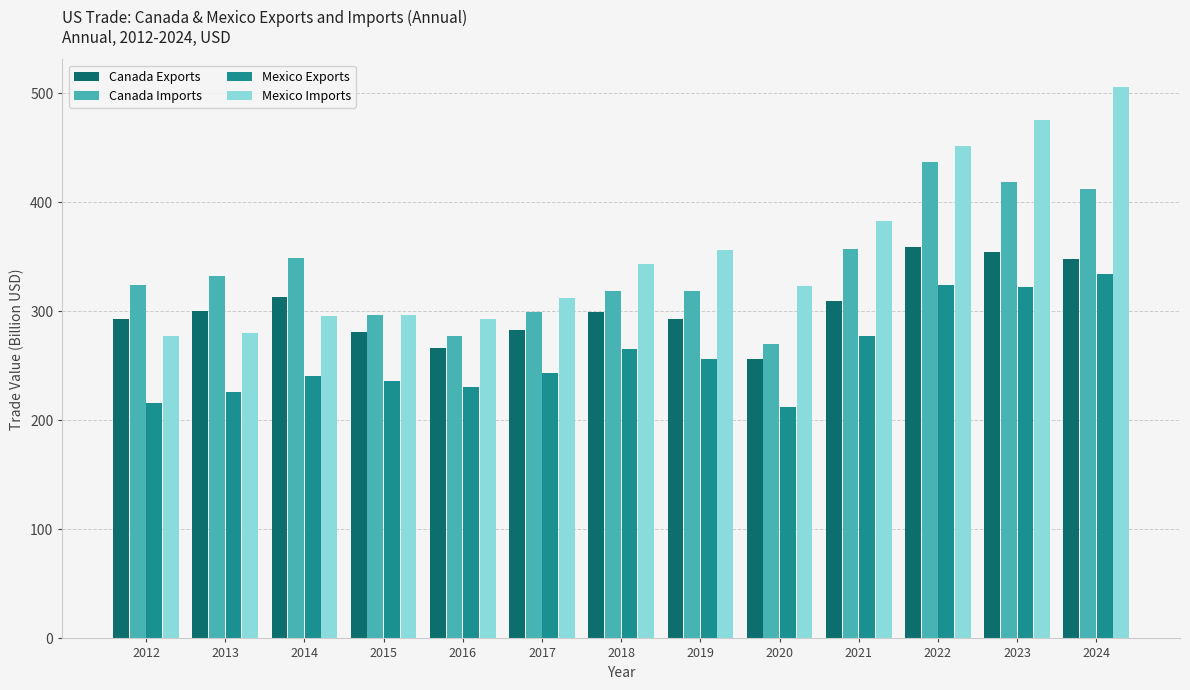

How many values in the Mexico Exports series are below 243?

6